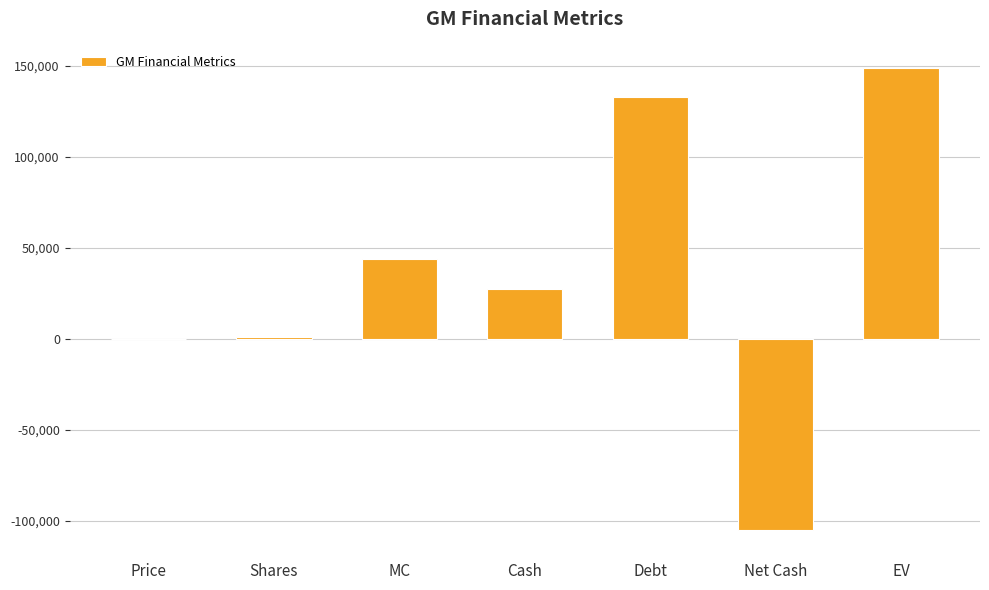

Is it true that the value at Debt is 132678.0?

True